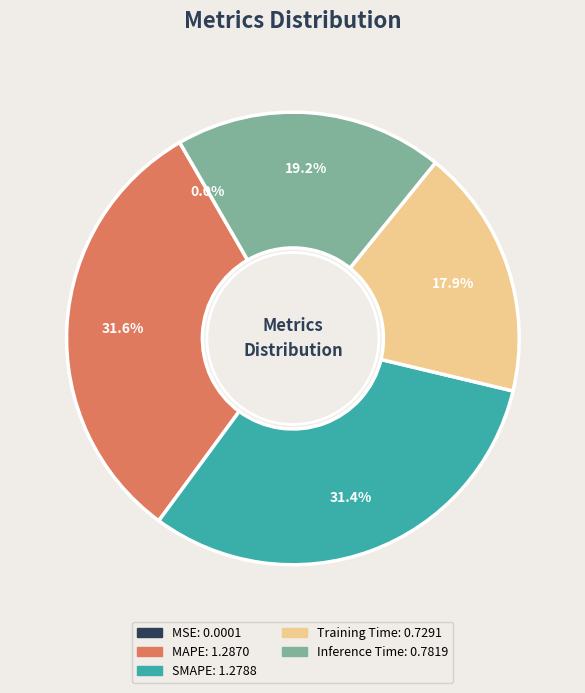

To the nearest percent, what is the combined percentage of SMAPE and MAPE?

63%